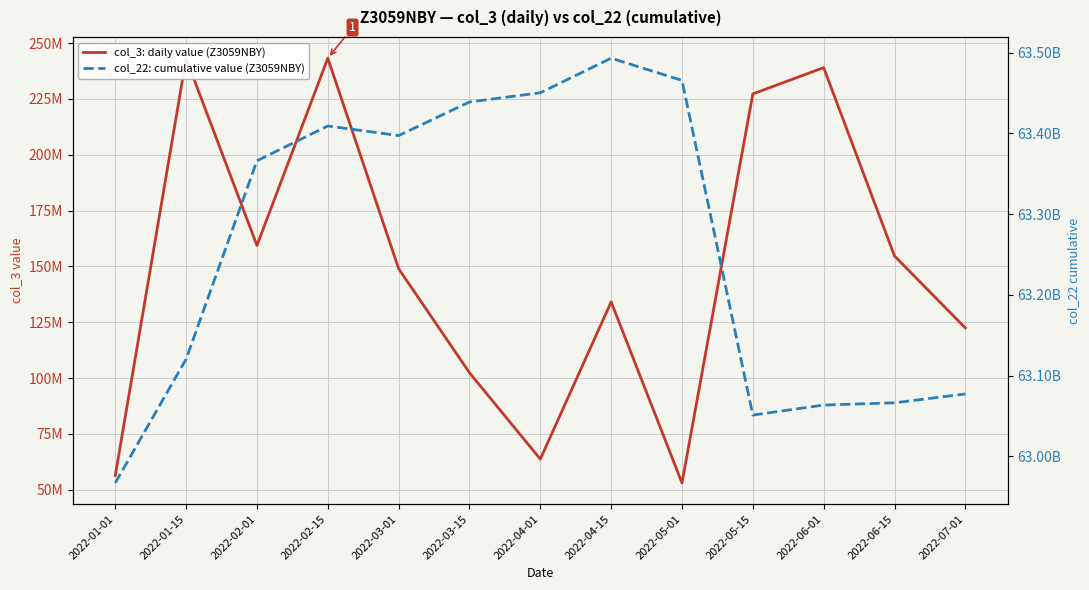

Reading left to right, what are all the values shown in this chart?

col_3: daily value (Z3059NBY): 56399648	243164008	159396104	243263656	149008656	102417096	63736288	134136744	53075528	227273904	239025224	154689496	122495976
col_22: cumulative value (Z3059NBY): 62967128808	63120456832	63366036800	63409153424	63397240360	63438836376	63450259280	63493068104	63465562864	63051145448	63063553712	63066347704	63077277560